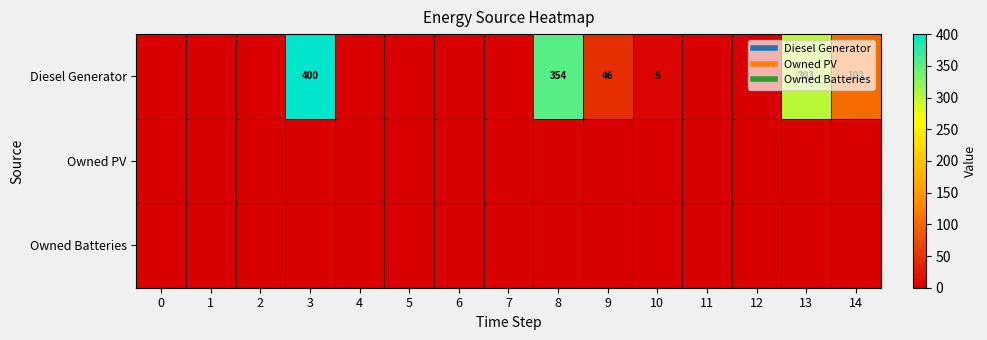

Which series has the largest total across all categories?

Diesel Generator